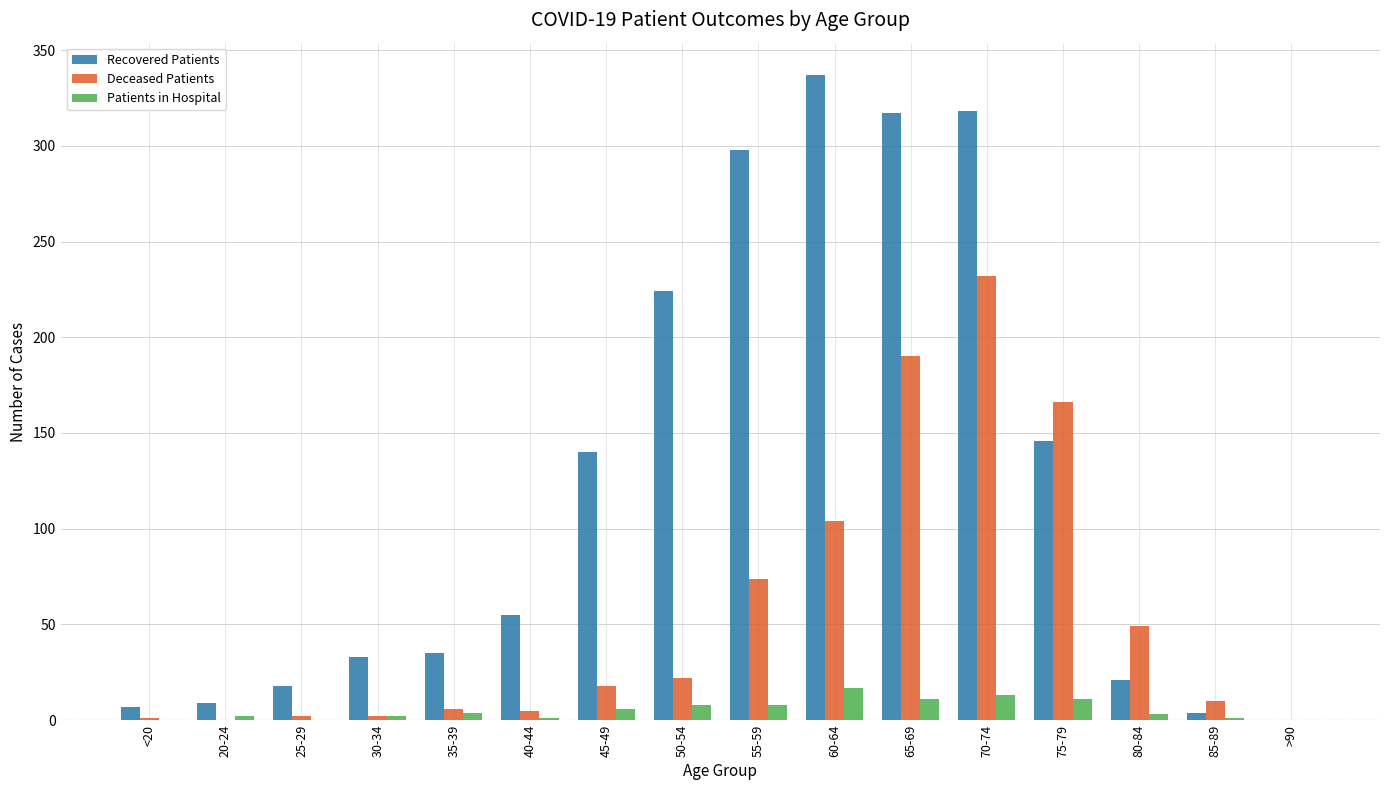

Which category has the highest value across all series?

60-64